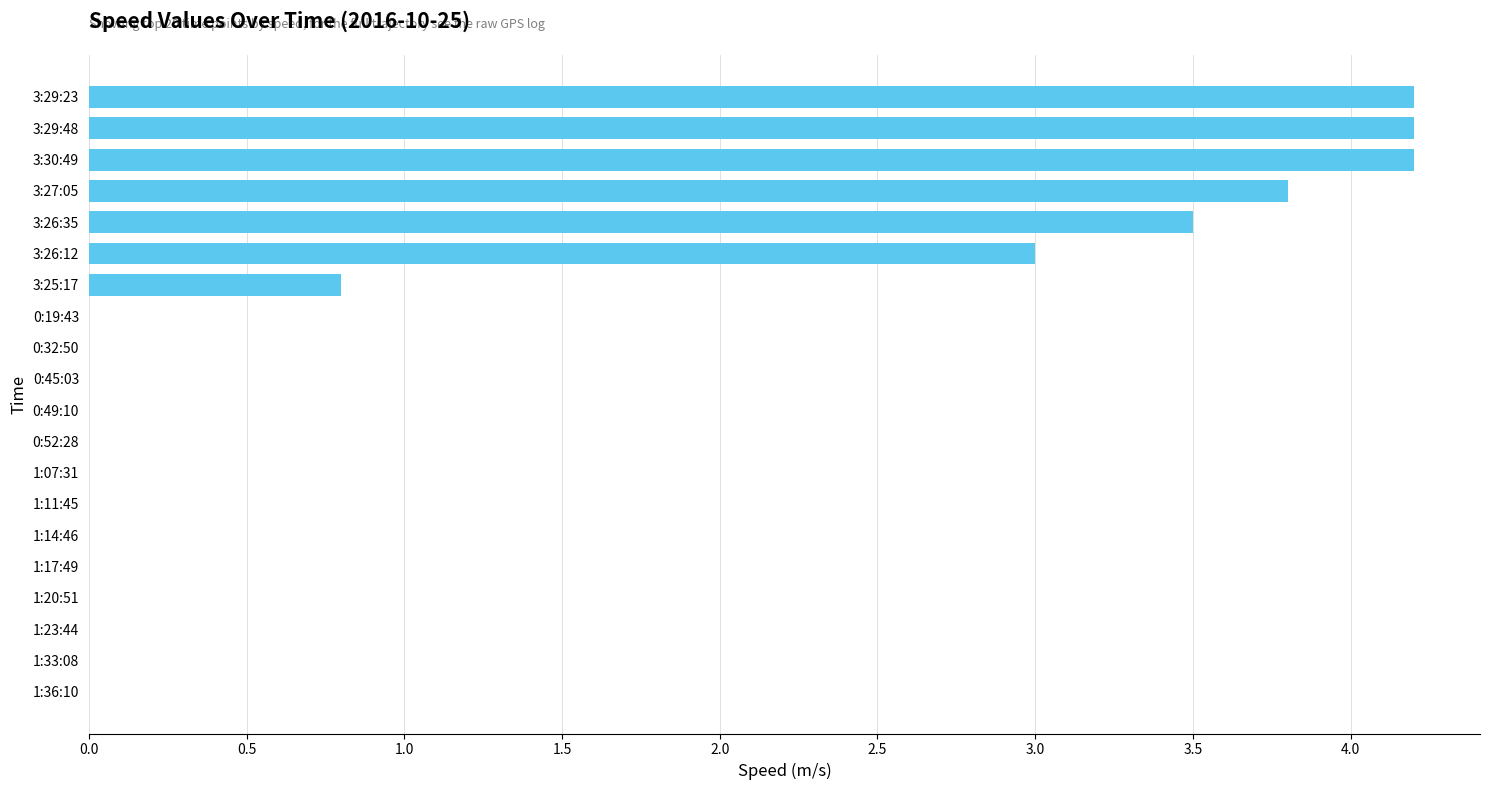

Is it true that the value at 0:49:10 is -2.9?

False